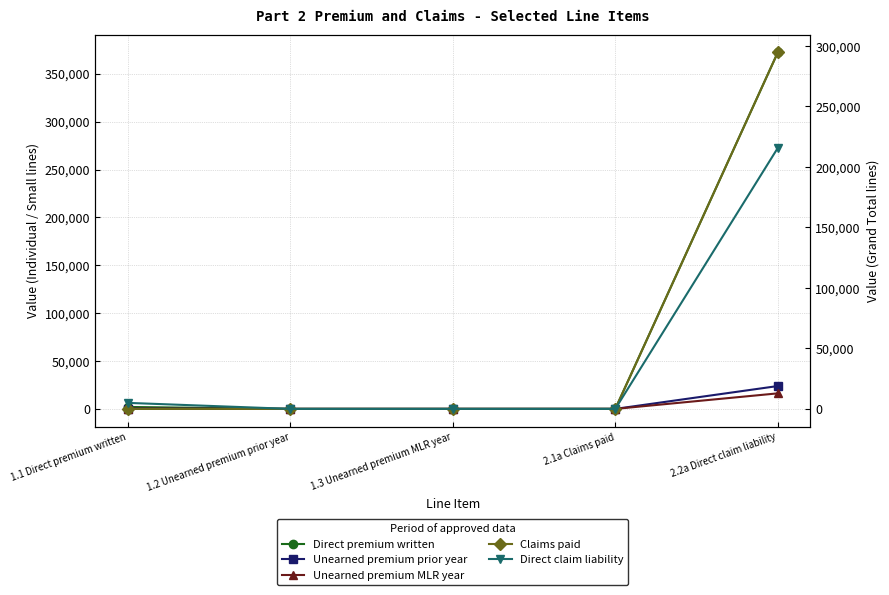

How many lines are shown in the chart?

5